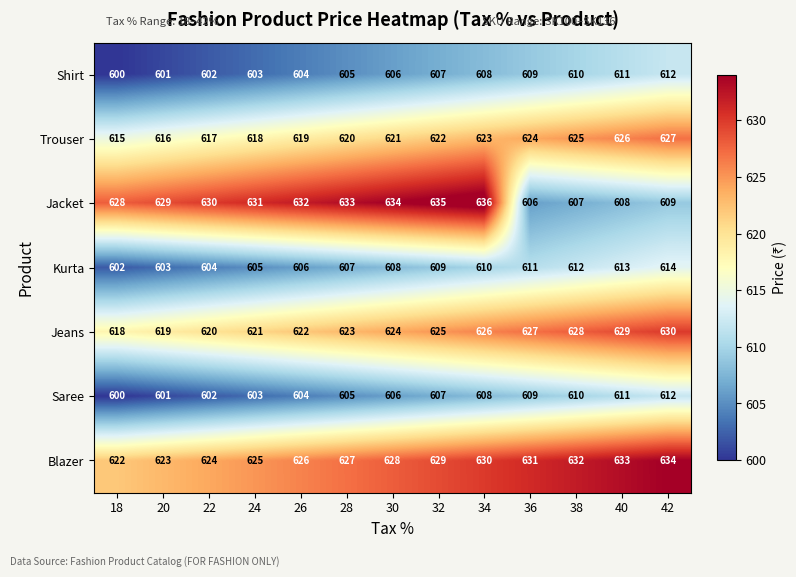

How many distinct data groups are displayed?

7